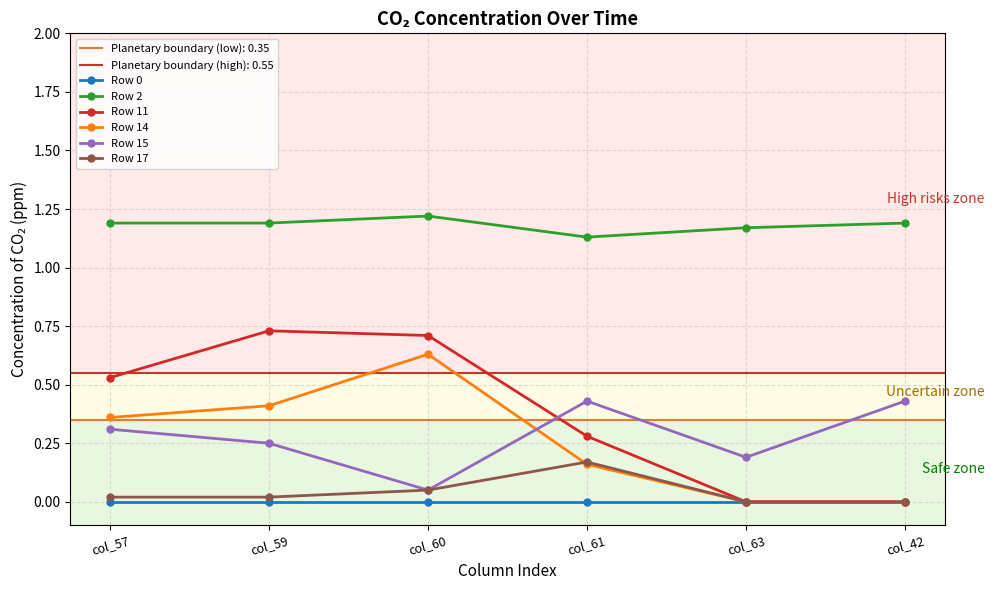

Which series has the largest range (max minus min)?

Row 11